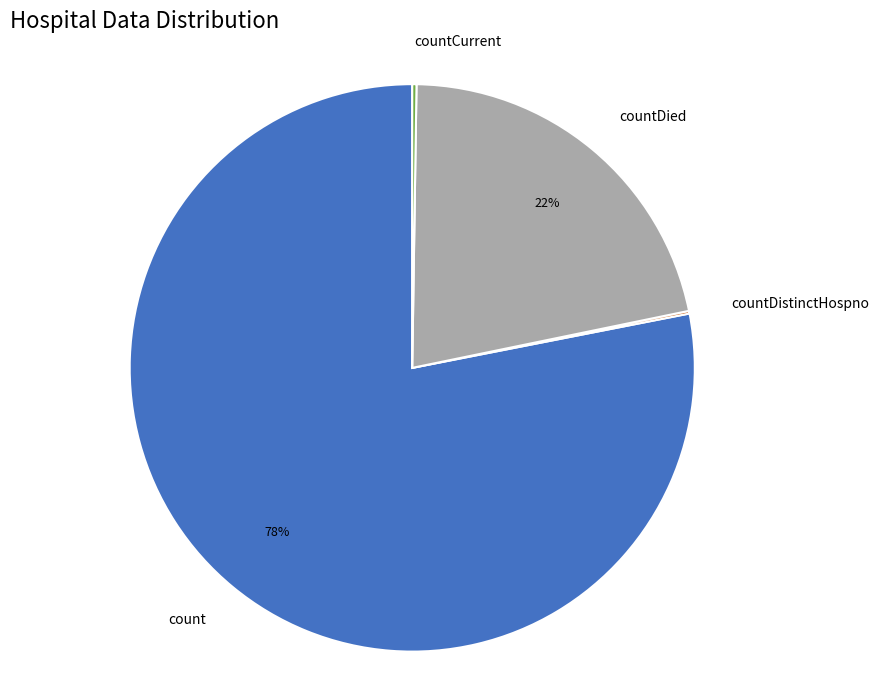

The count slice represents 78% of the pie. True or false?

True